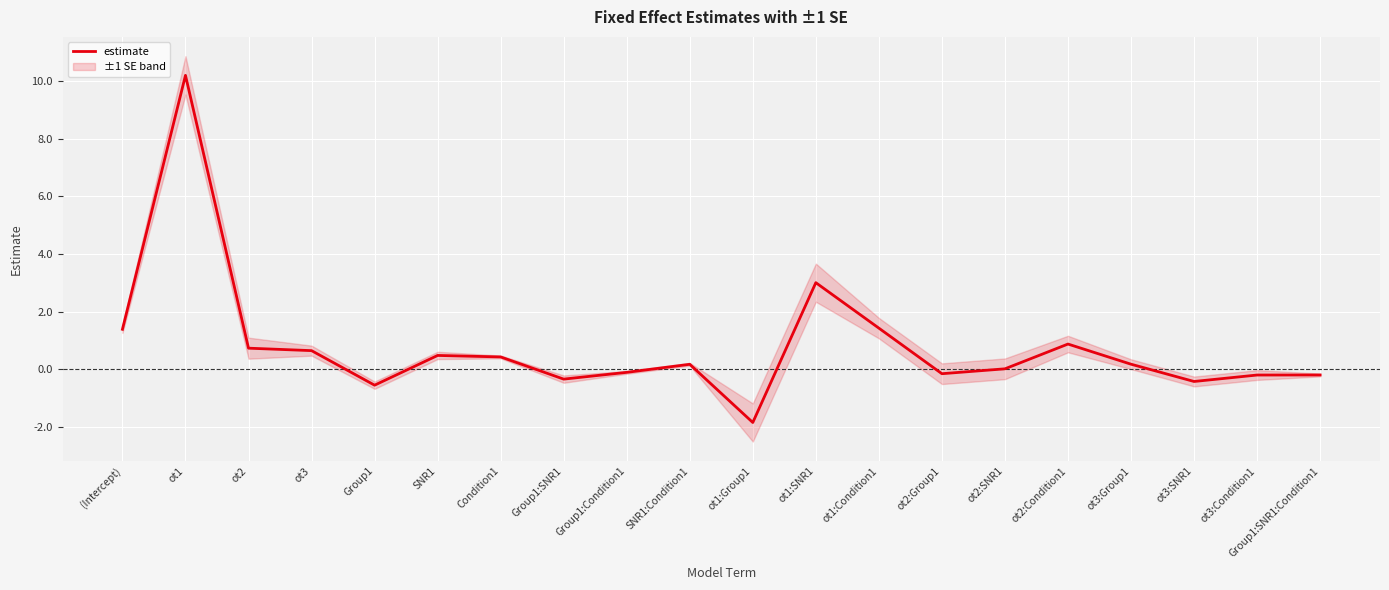

What value does the data have at SNR1?

0.5